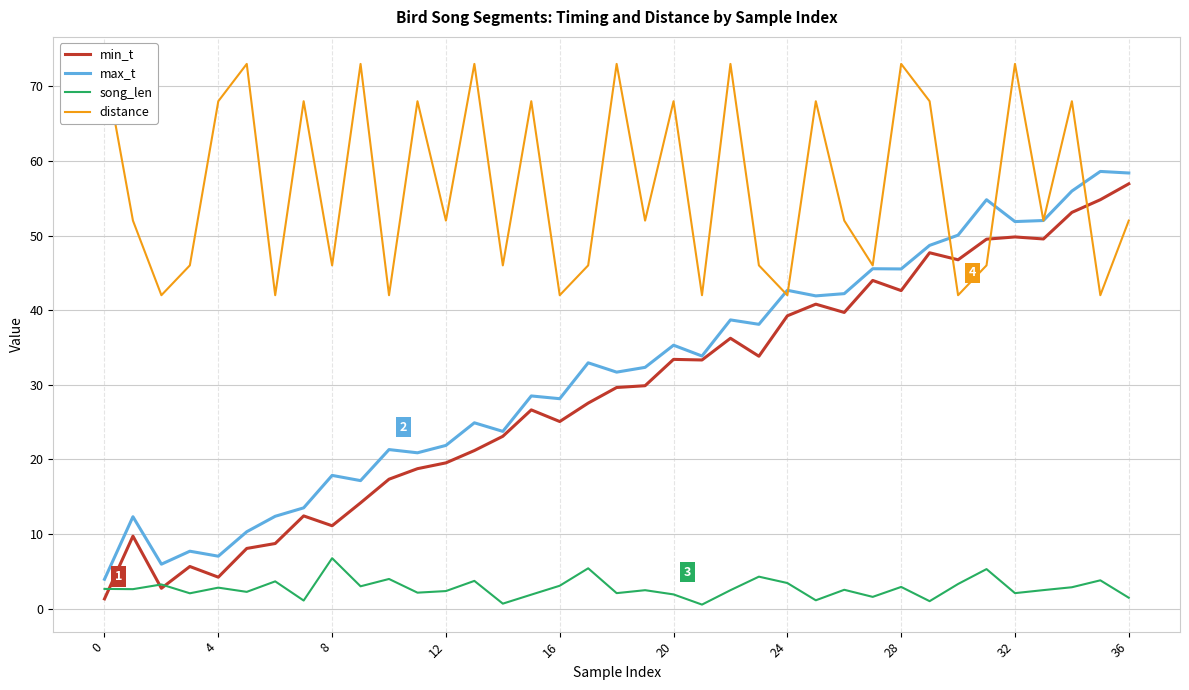

What is the maximum value for max_t?

58.6